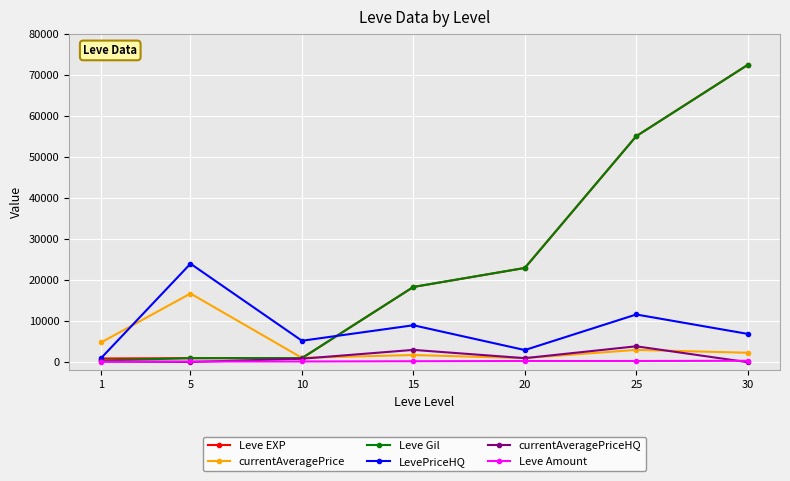

What is the maximum value for Leve EXP?

72430